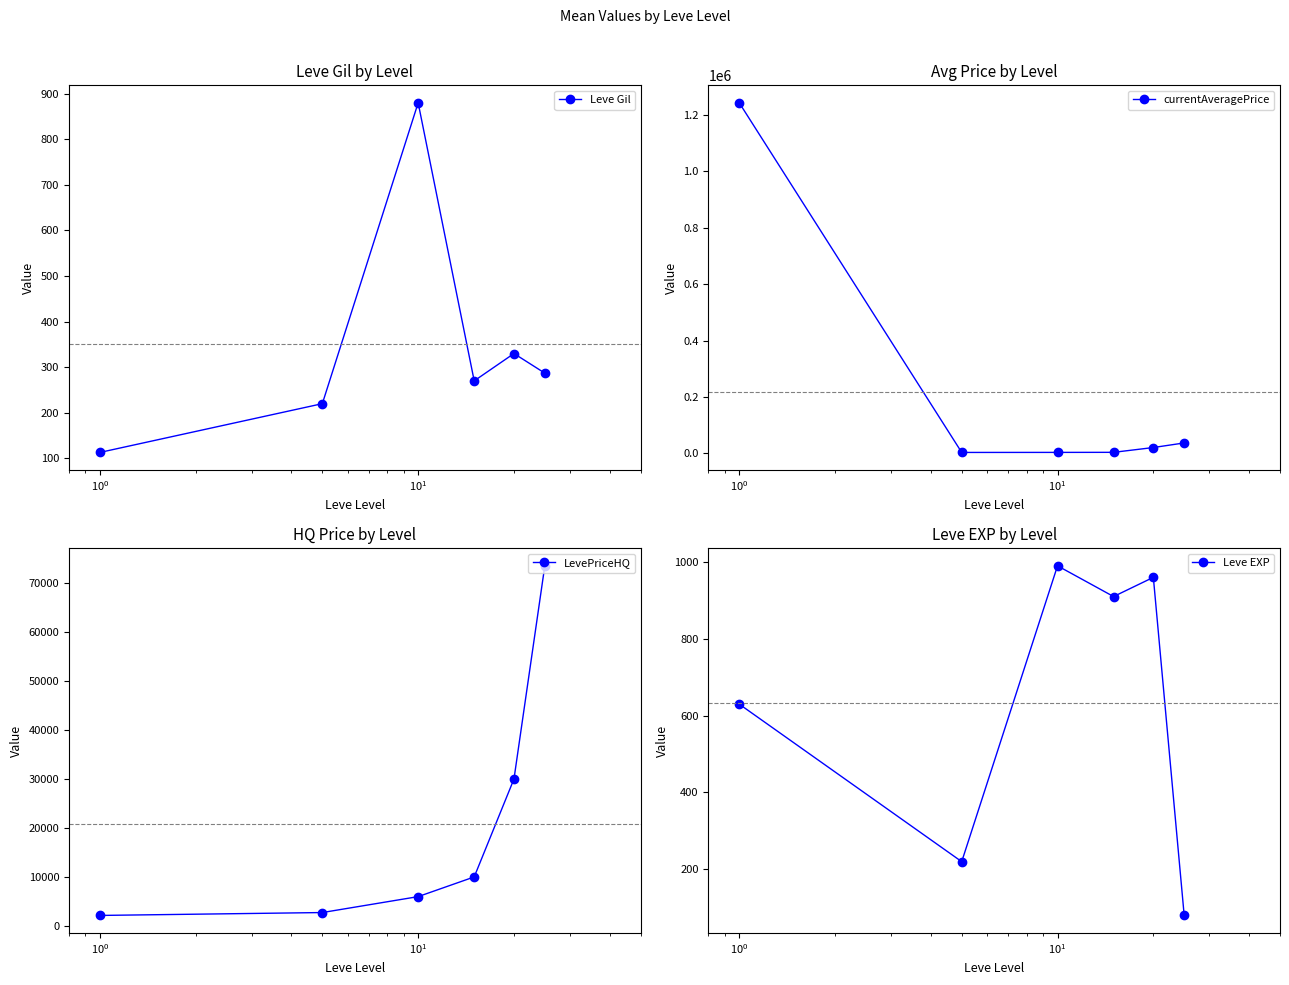

How many interior local valleys does the Leve Gil series have?

1